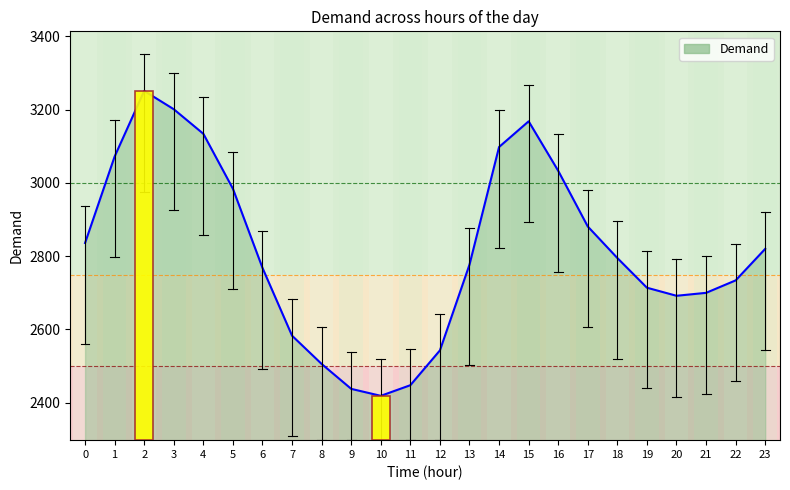

List the labels in order of value, smallest first.

10, 9, 11, 8, 12, 7, 20, 21, 19, 22, 6, 13, 18, 23, 0, 17, 5, 16, 1, 14, 4, 15, 3, 2